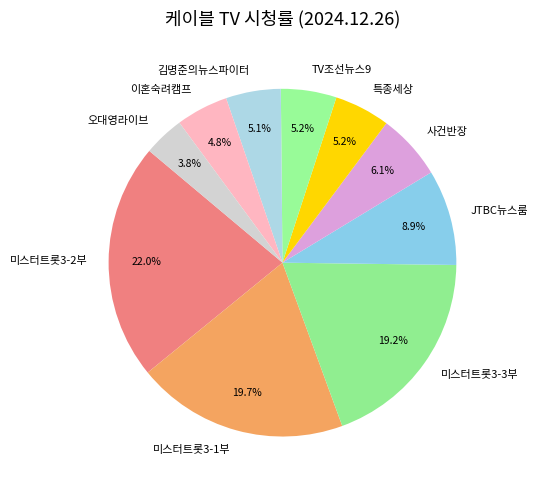

What percentage is the JTBC뉴스룸 slice, to the nearest percent?

9%